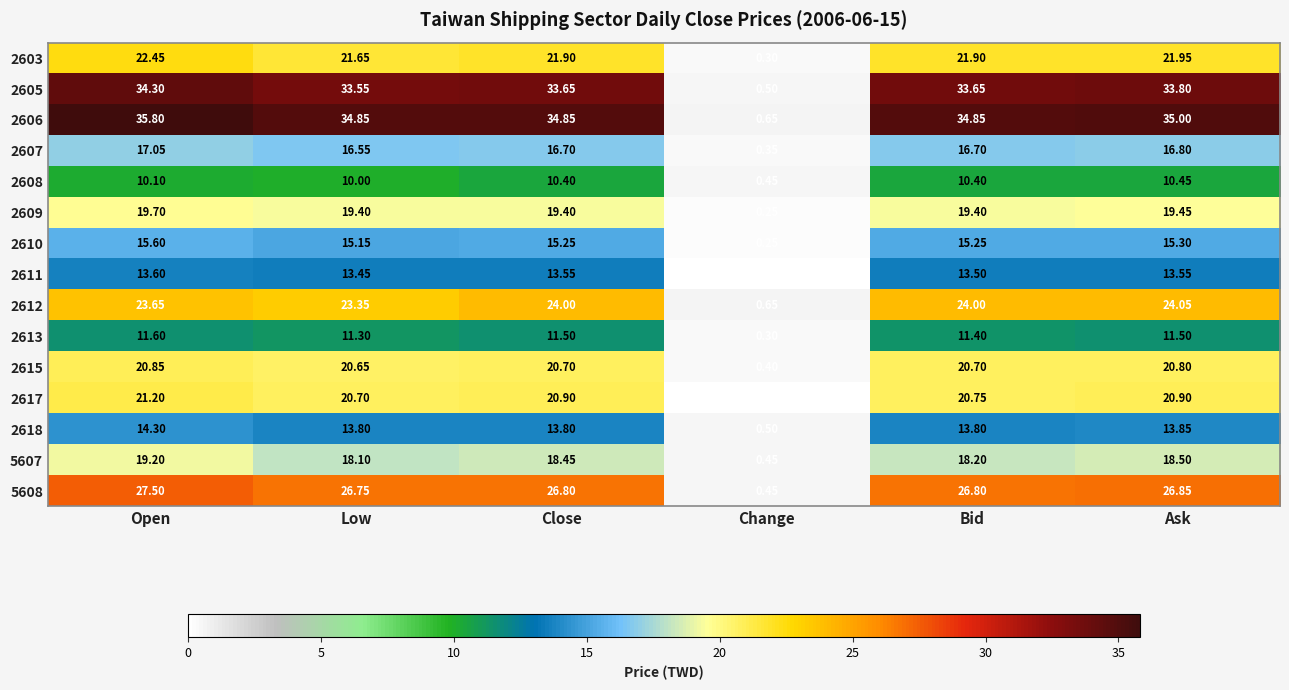

Rank the series by their maximum value, from lowest to highest.

2608, 2613, 2611, 2618, 2610, 2607, 5607, 2609, 2615, 2617, 2603, 2612, 5608, 2605, 2606